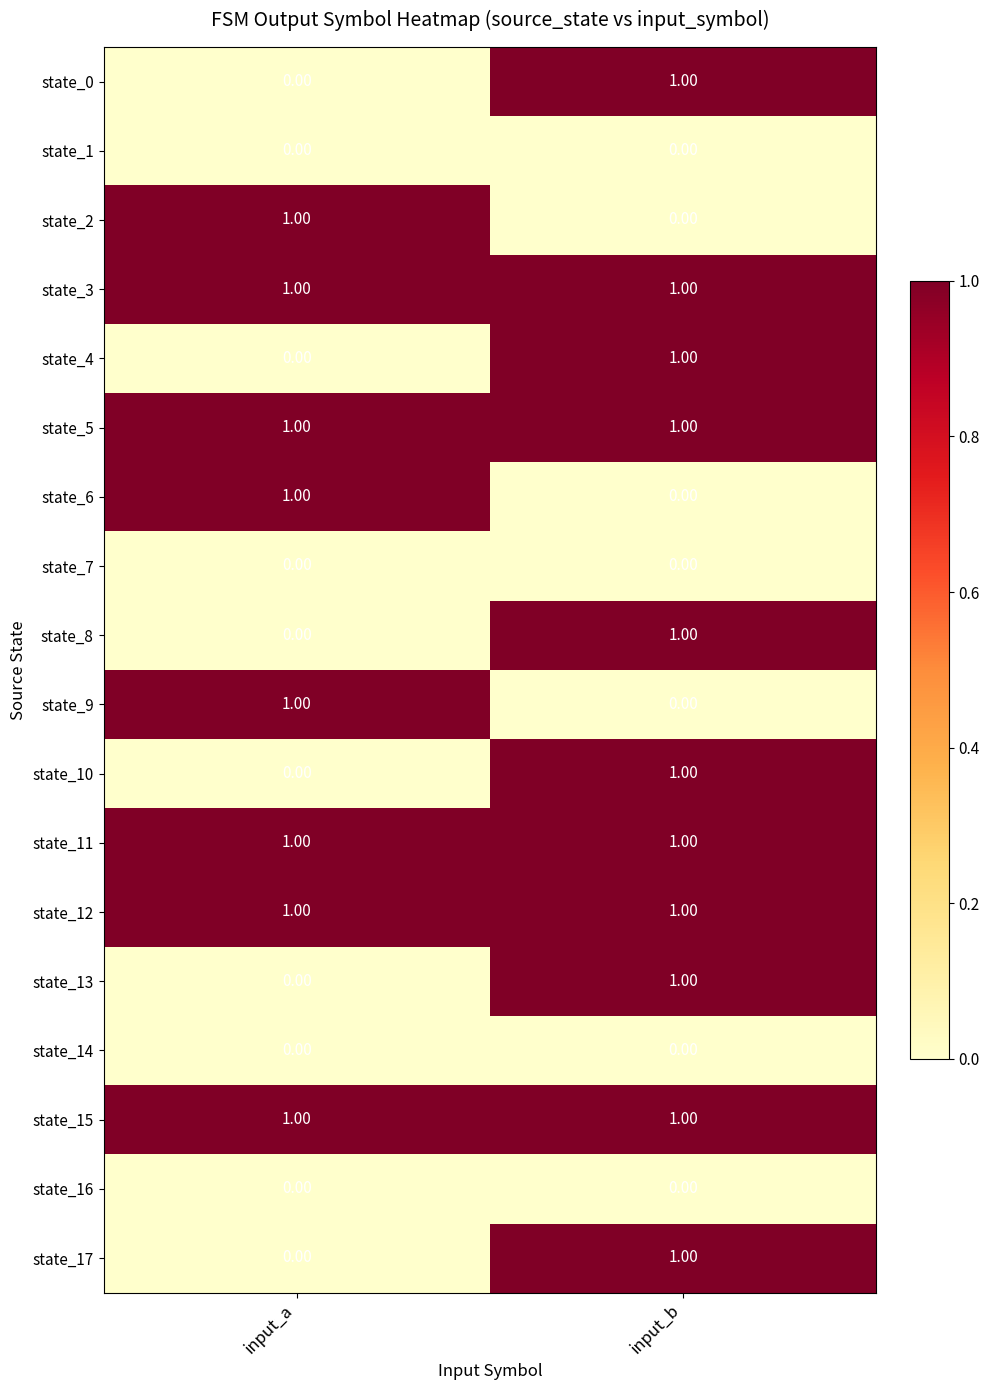

At how many categories does at least one series exceed 0?

2